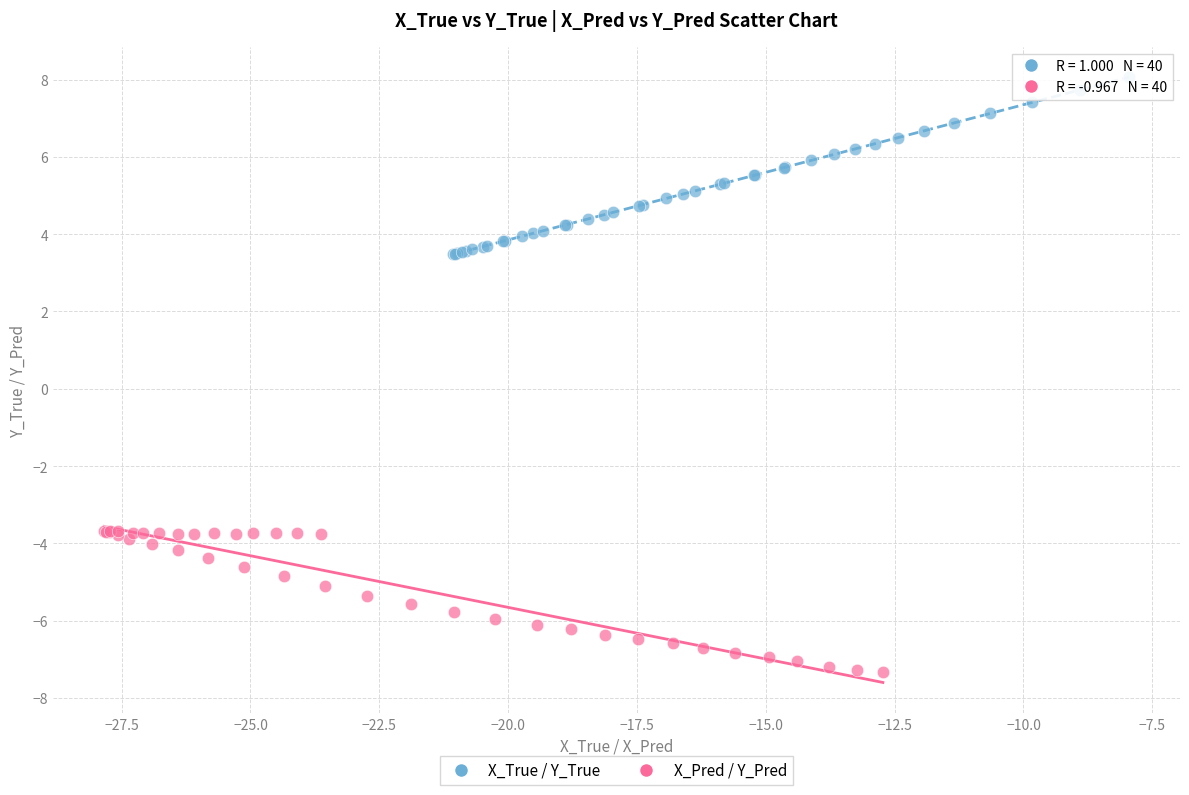

Which series contains the lowest Y value?

X_Pred / Y_Pred